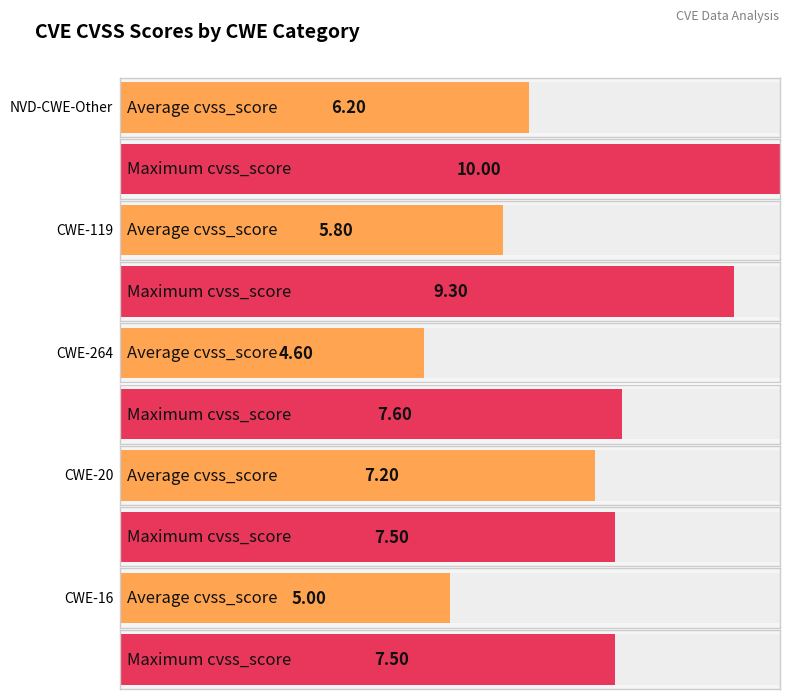

The value of Average cvss_score at CWE-119 is 5.8. True or false?

True